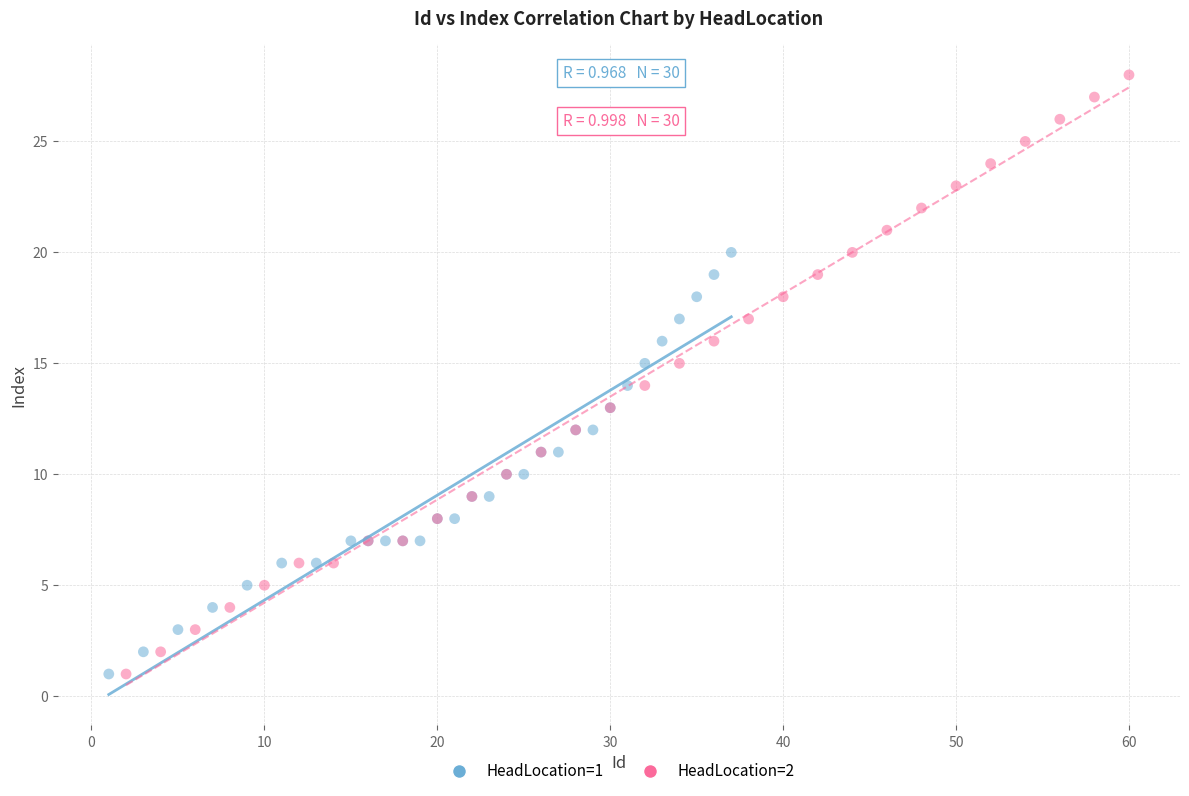

Which series has the widest spread of Y values?

HeadLocation=2